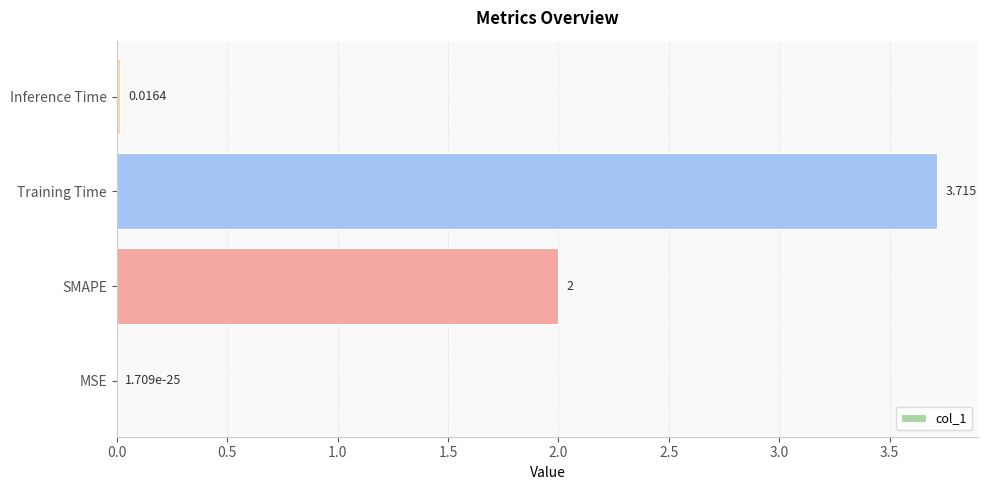

Which label corresponds to the largest value in the chart?

Training Time